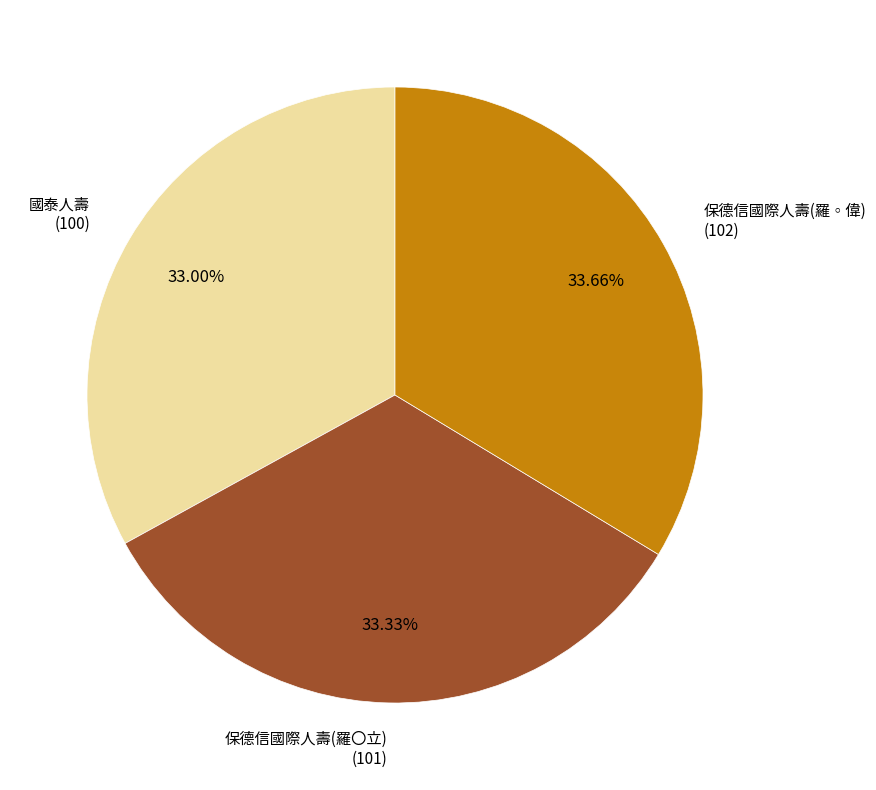

How many slices are in this pie chart?

3